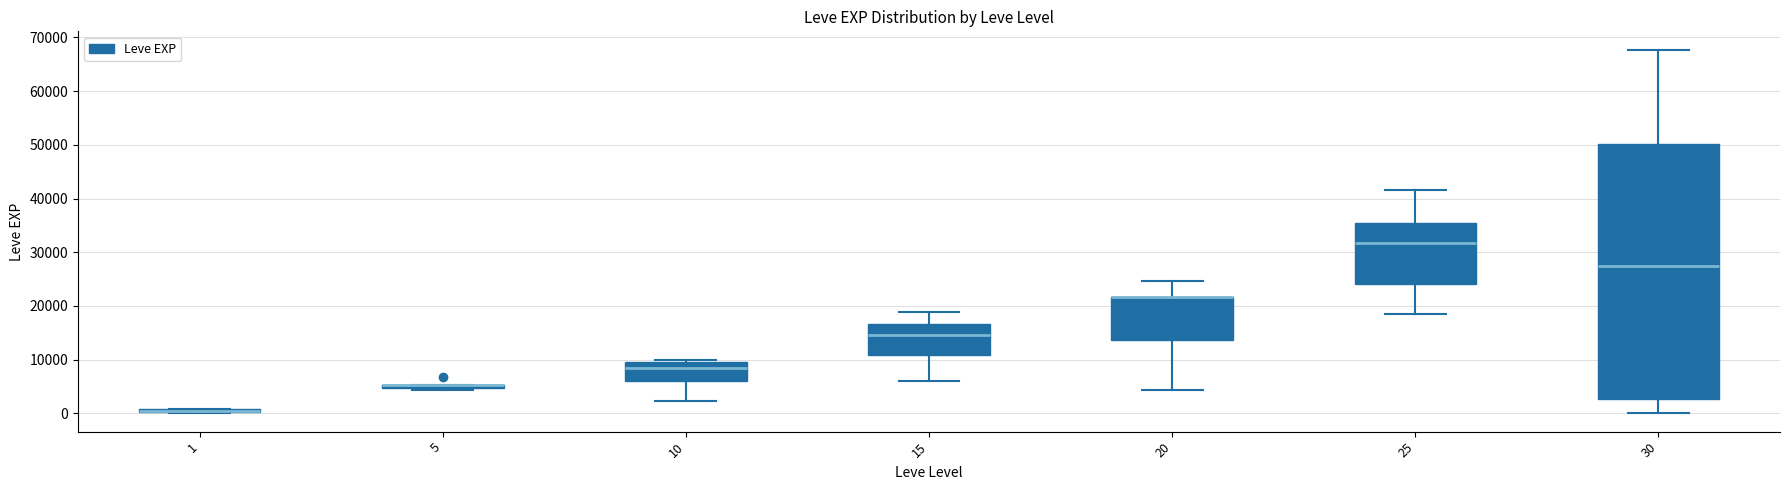

Comparing the boxes themselves (not the whiskers), which one is the tallest?

30